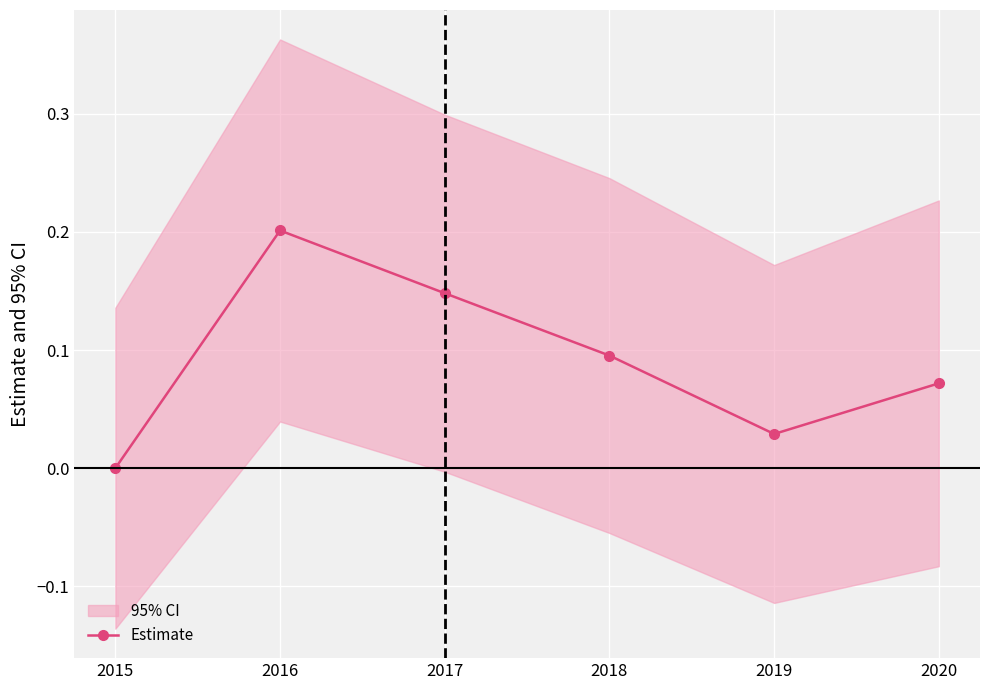

Reading left to right, extract all data points from this chart.

0.0	0.2	0.1	0.1	0.0	0.1